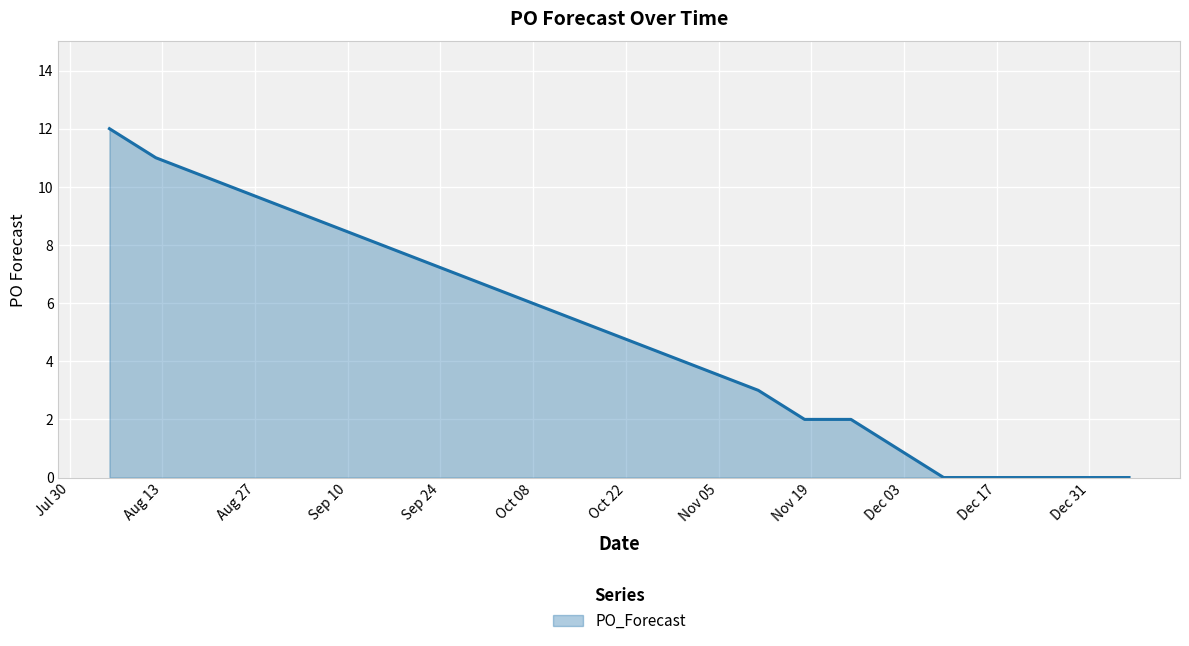

What is the difference between the maximum and minimum values?

12